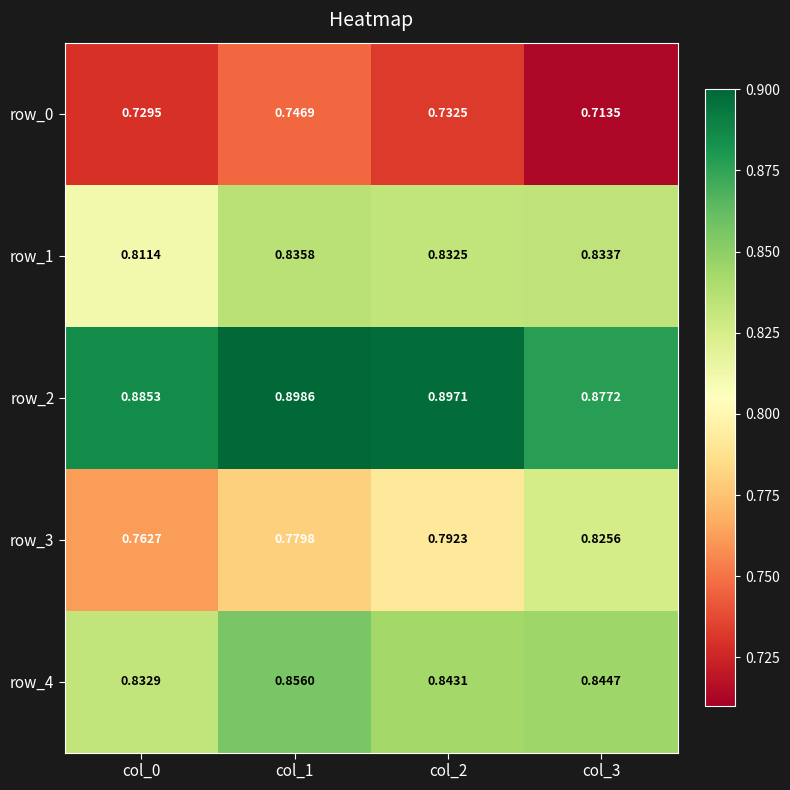

How many distinct data groups are displayed?

5